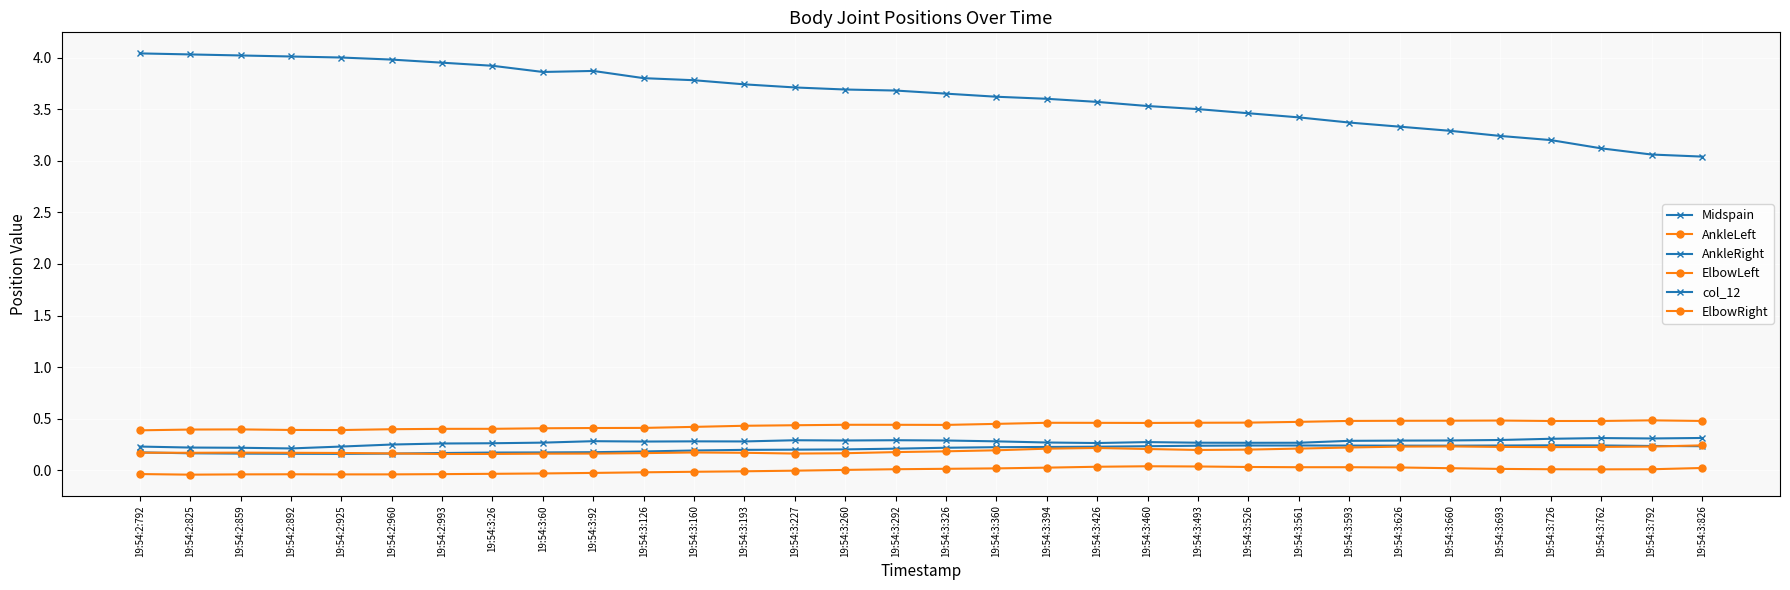

What is the total value across all series at 19:54:2:859?

4.9